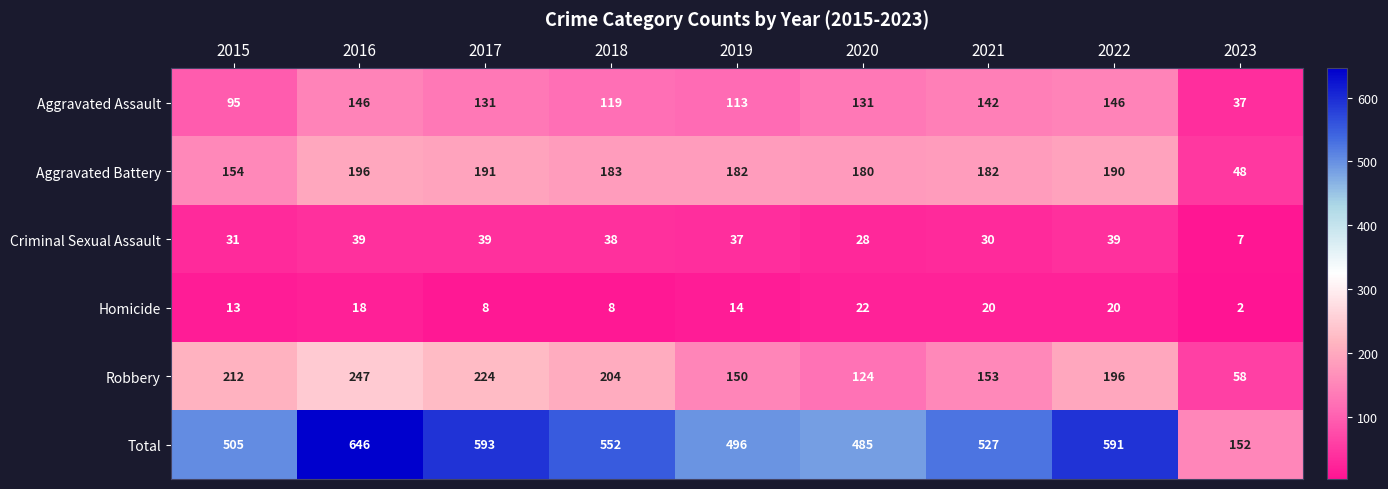

Which label corresponds to the largest value in the chart?

2016